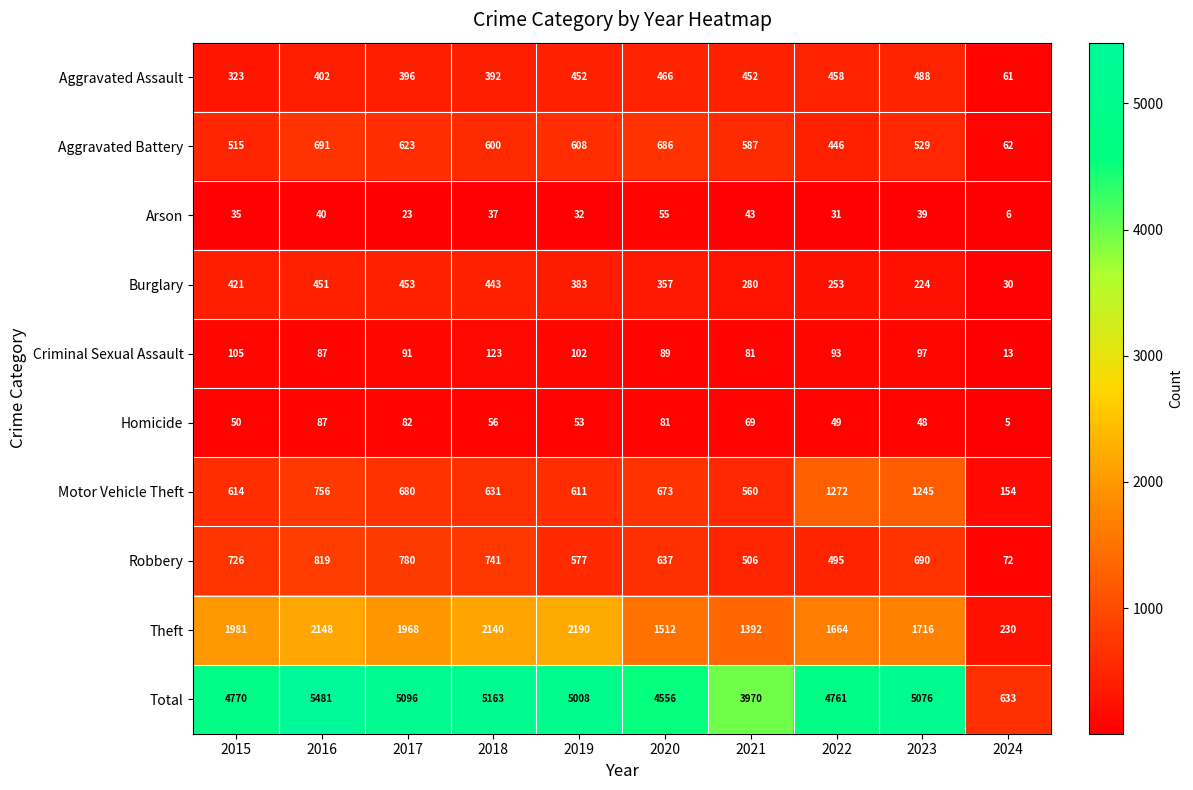

True or false: Aggravated Assault has a value of 488 at 2023.

True